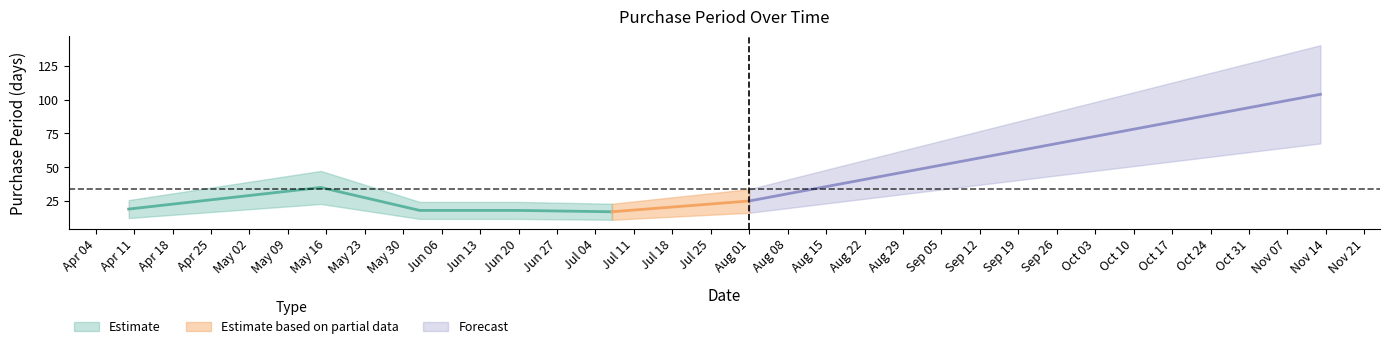

How many values are below 19?

3